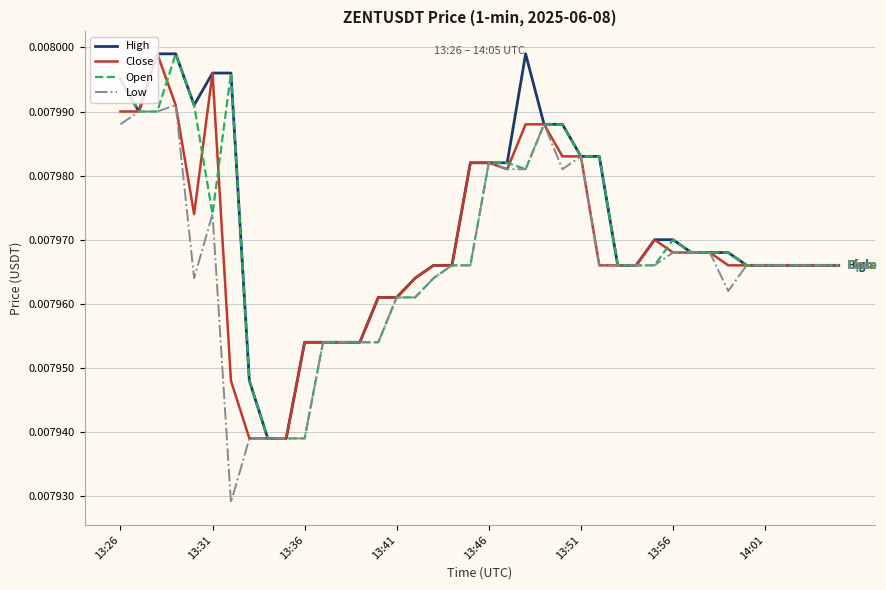

How many lines are shown in the chart?

4